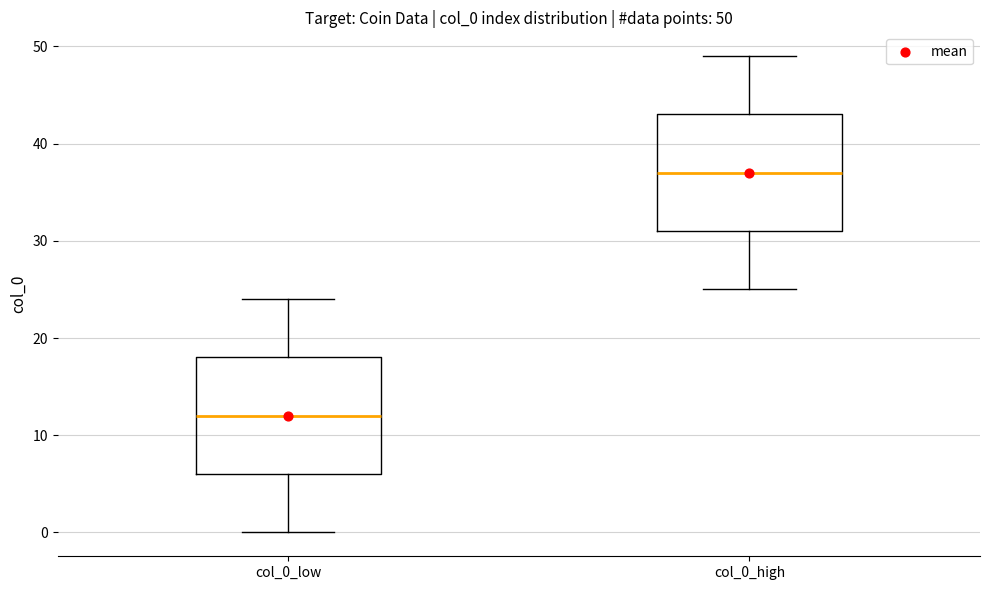

Which box has the lowest median line?

col_0_low